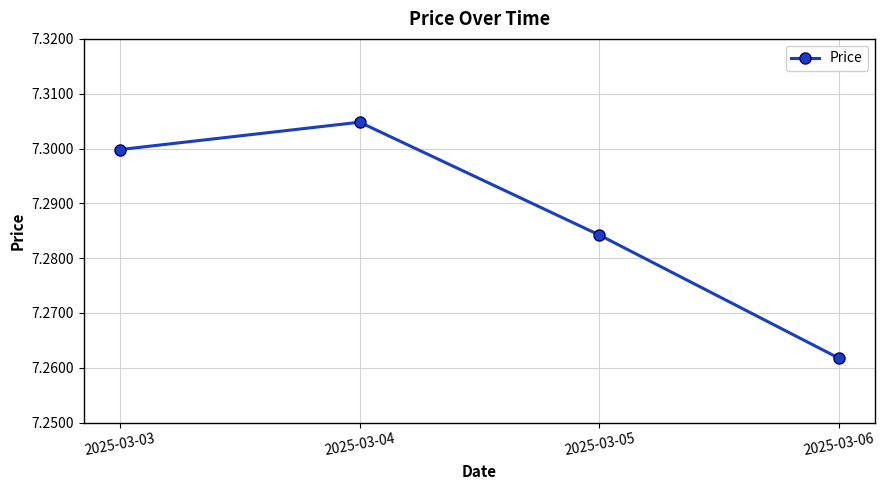

How many interior local peaks (higher than both neighbors) does the data have?

1